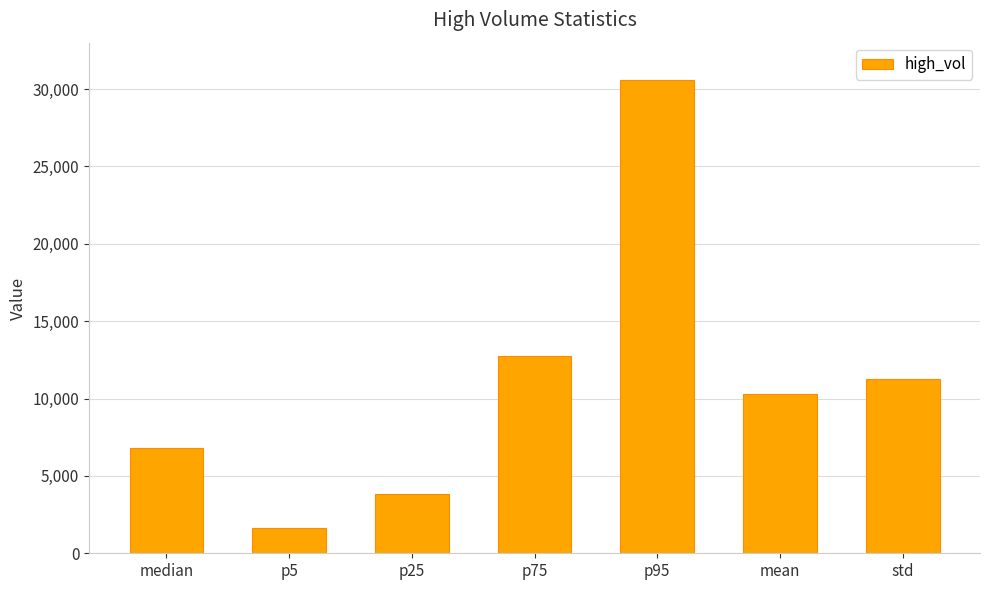

The value at std is 2807.7. True or false?

False